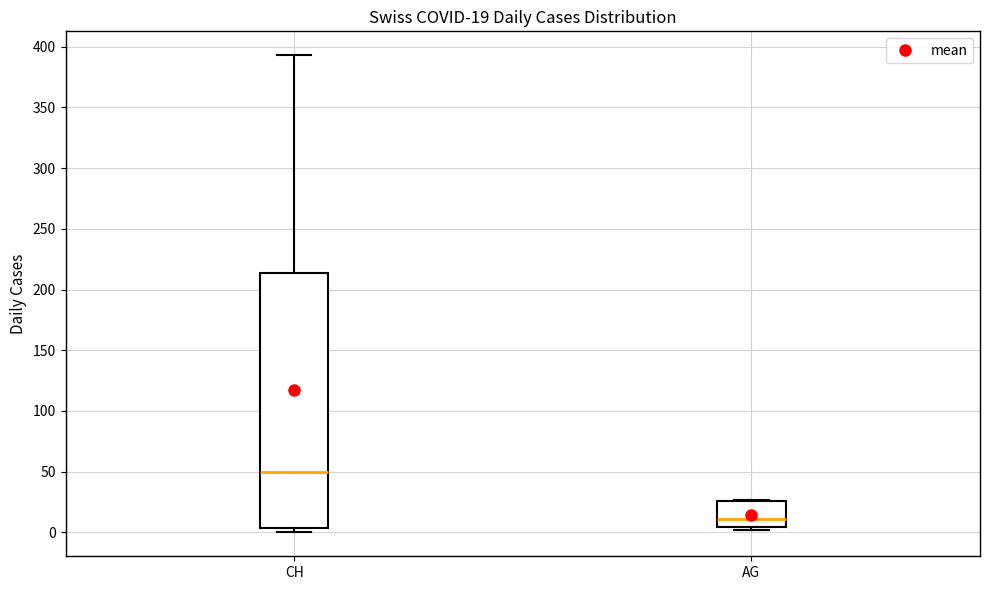

Which box has the lowest median line?

AG